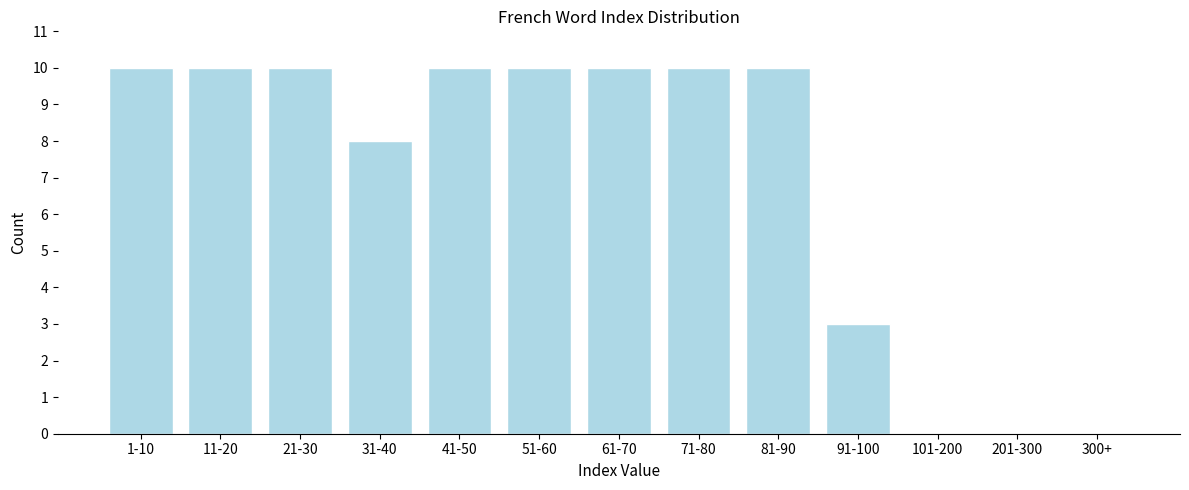

Reading left to right, extract all data points from this chart.

1-10=10	11-20=10	21-30=10	31-40=8	41-50=10	51-60=10	61-70=10	71-80=10	81-90=10	91-100=3	101-200=0	201-300=0	300+=0